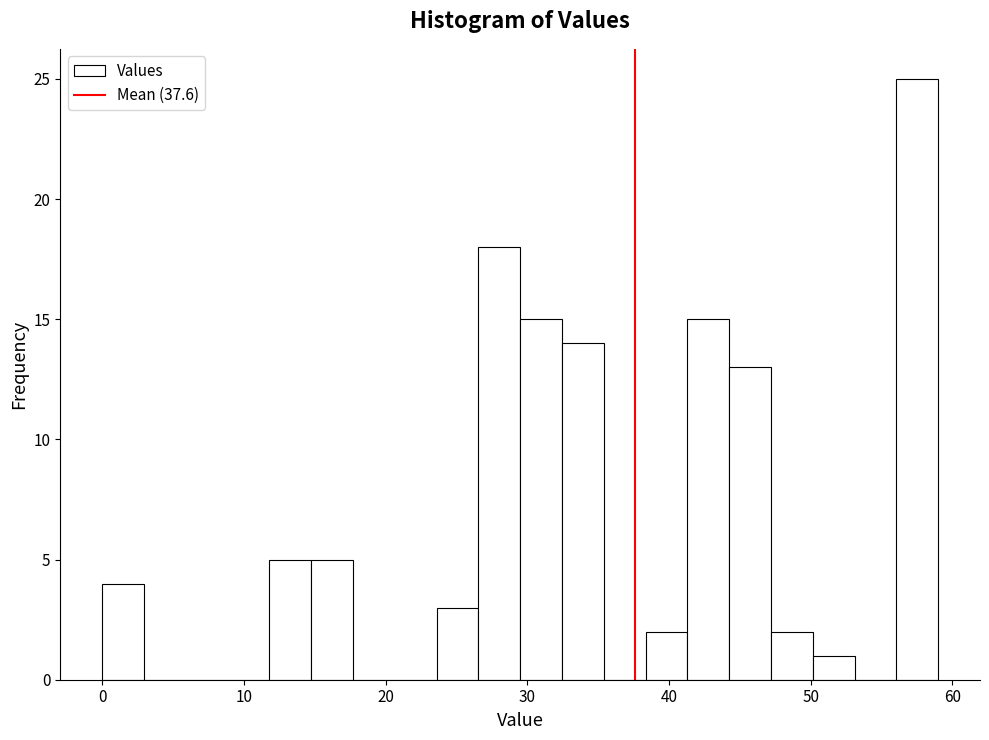

Around what value on the x-axis is the tallest bar? Give the approximate position of its centre, as read against the axis.

58